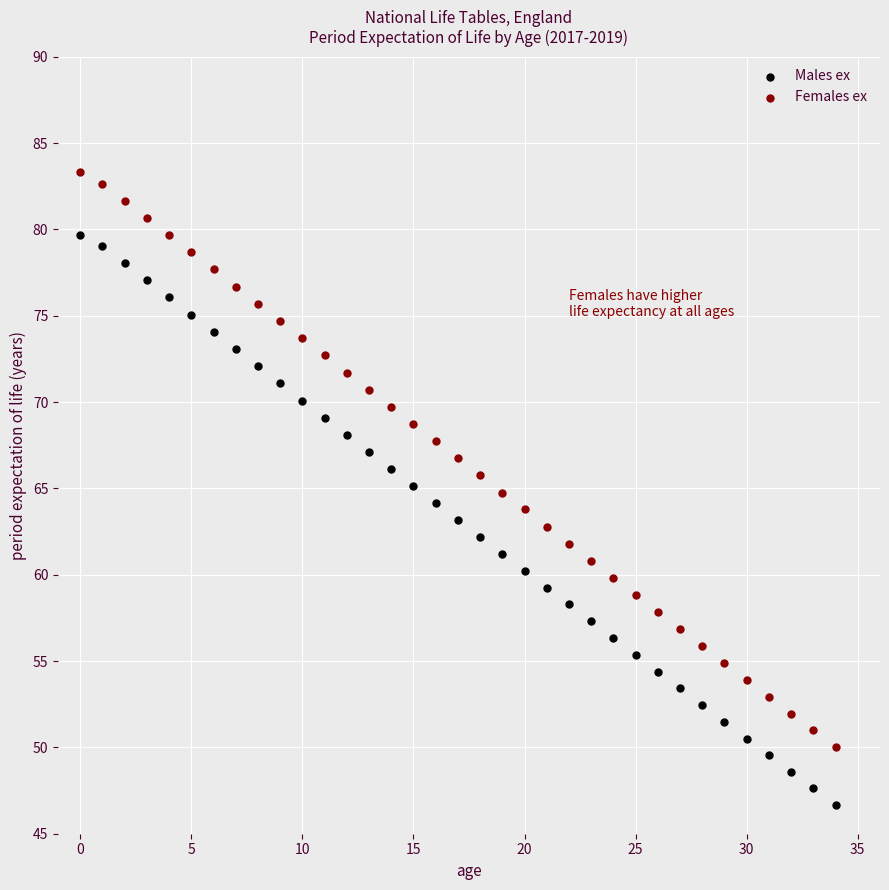

Which series reaches the minimum Y coordinate?

Males ex